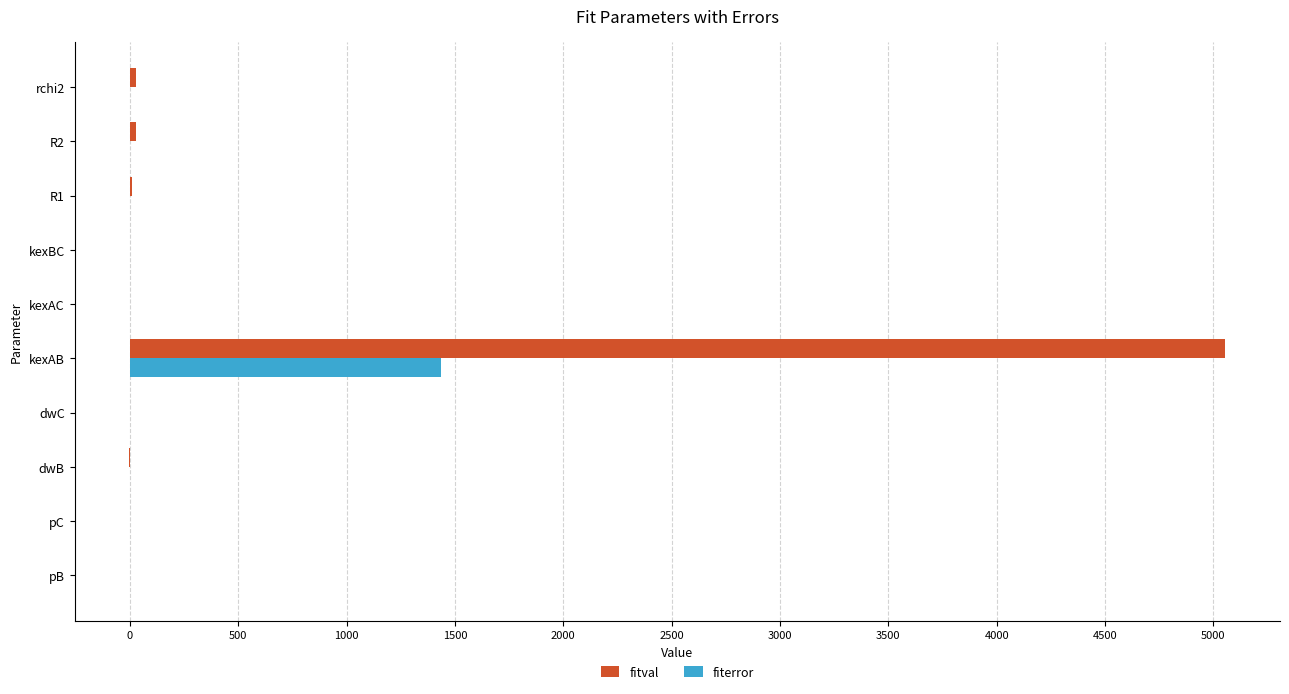

What is the approximate value of fitval at kexAB?

5054.7